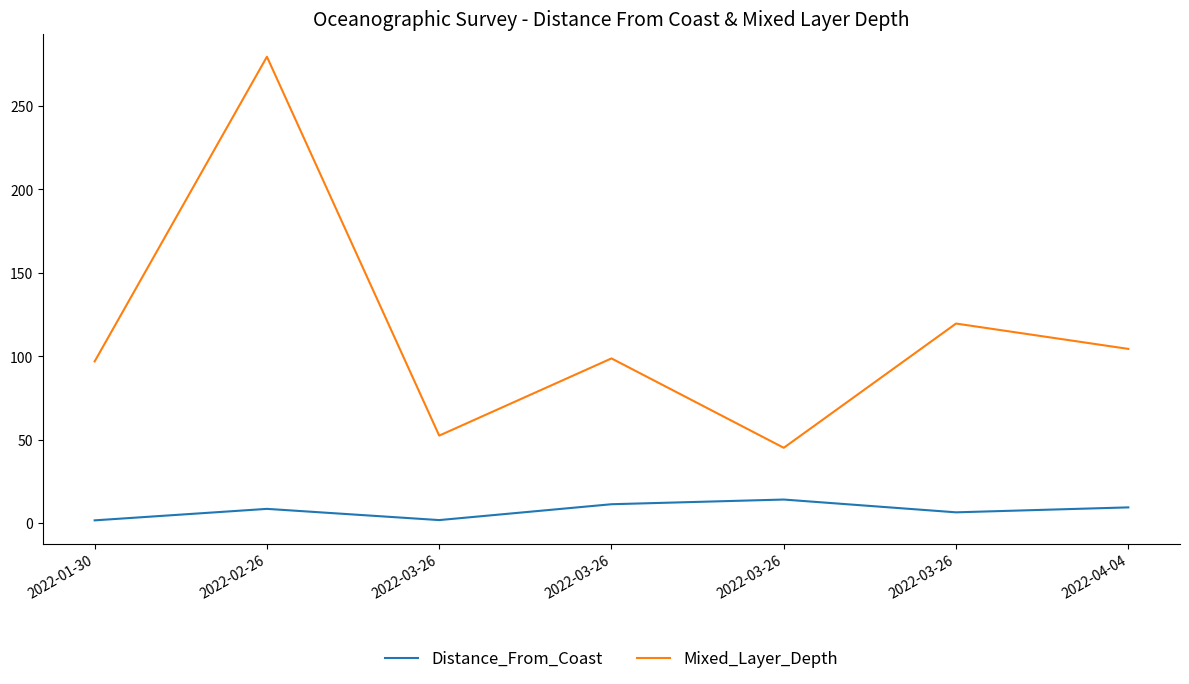

Is it true that Mixed_Layer_Depth equals 62.5 at 2022-03-26?

False